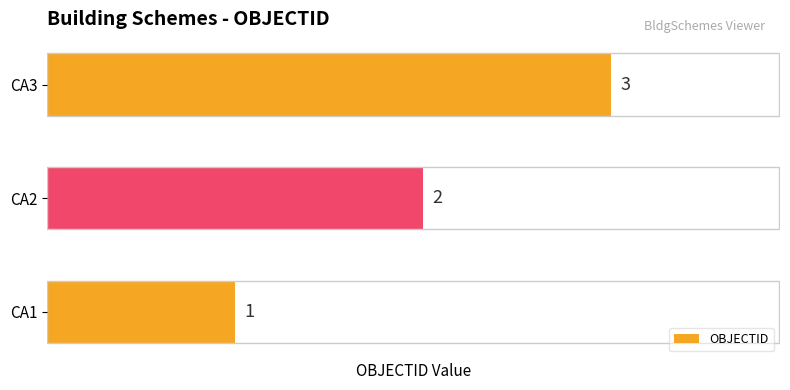

What is the minimum value shown in the chart?

1